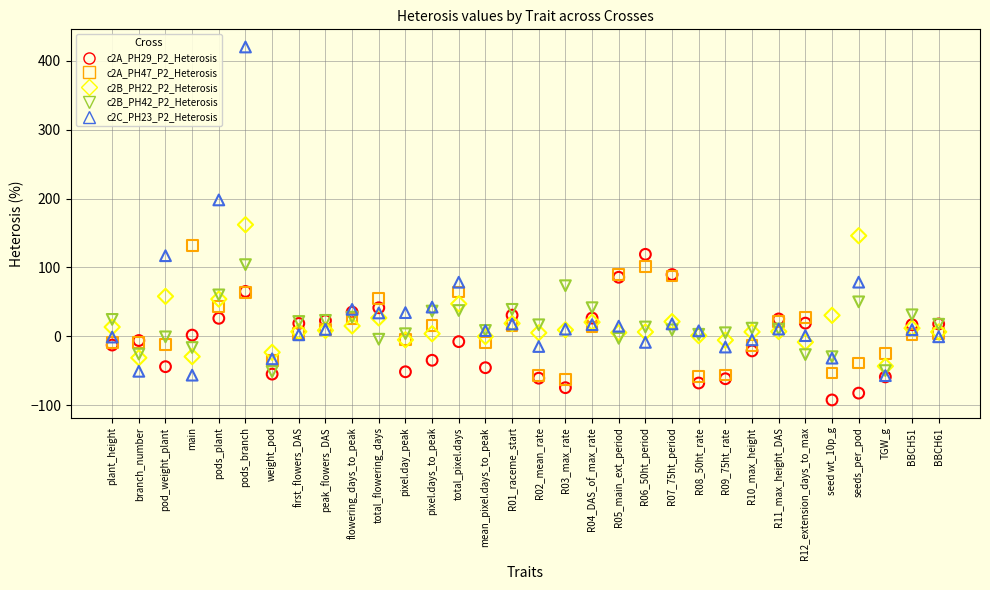

What are all the series names shown in the legend?

c2A_PH29_P2_Heterosis, c2A_PH47_P2_Heterosis, c2B_PH22_P2_Heterosis, c2B_PH42_P2_Heterosis, c2C_PH23_P2_Heterosis